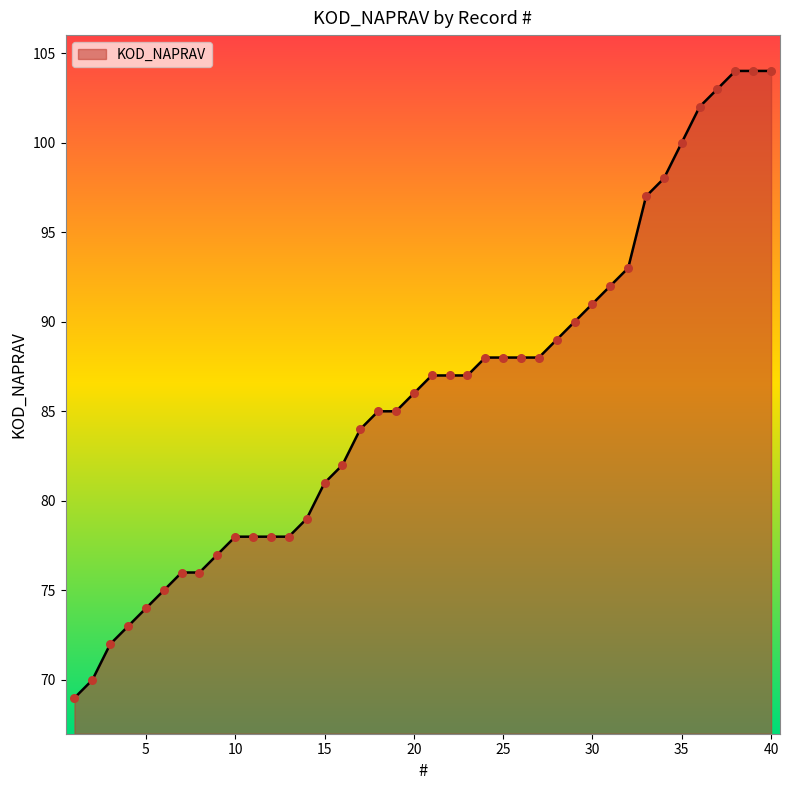

What is the difference between the maximum and minimum values?

35